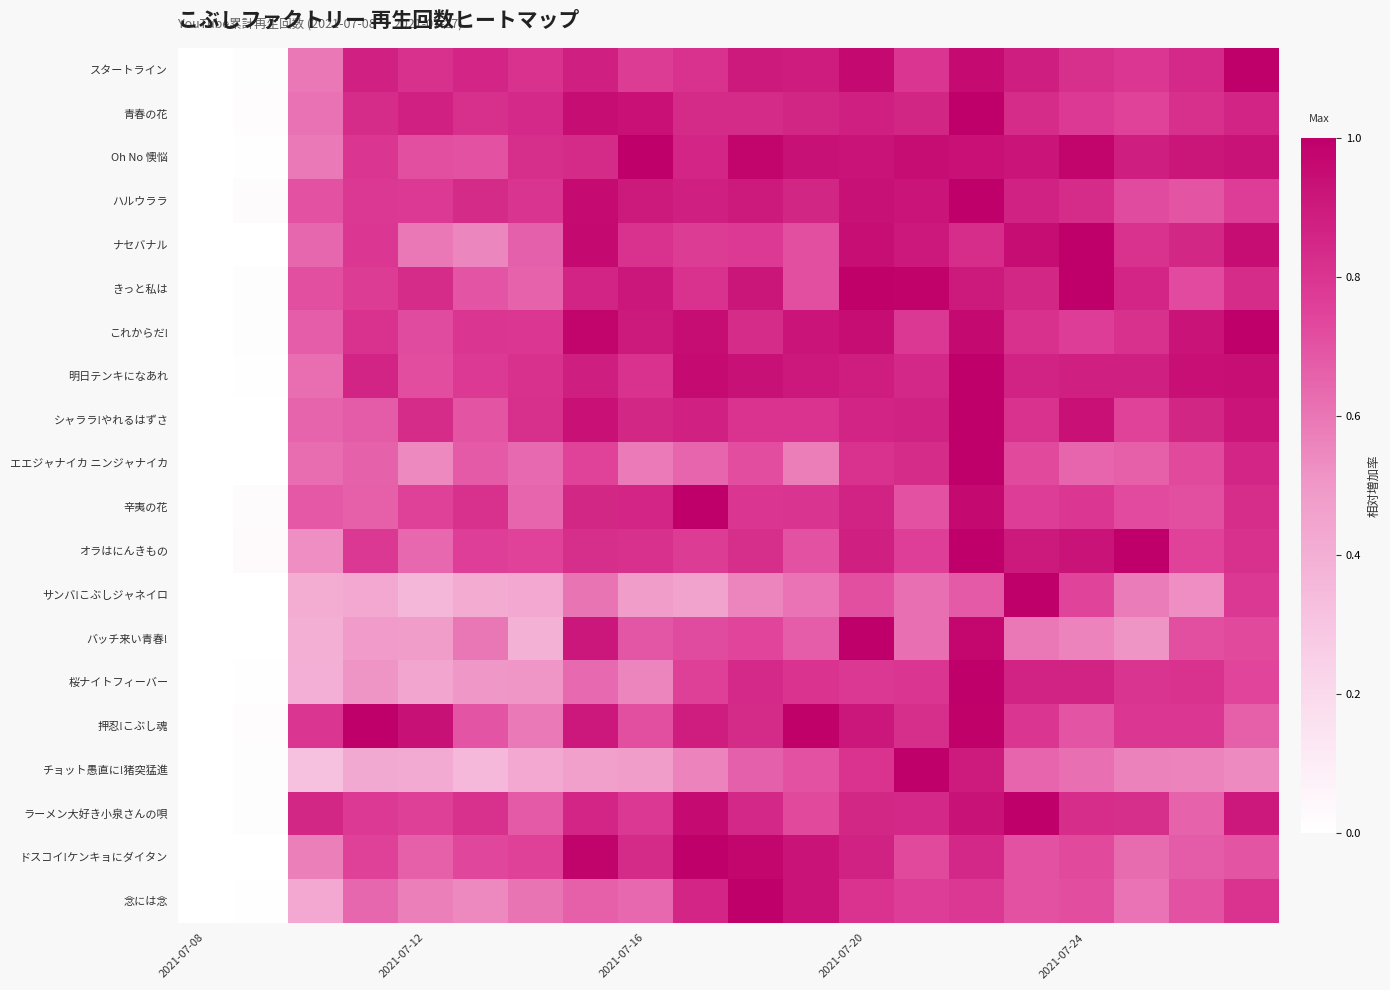

Rank the series by their maximum value, from highest to lowest.

スタートライン, 青春の花, Oh No 懊悩, ハルウララ, ナセバナル, きっと私は, これからだ!, 明日テンキになあれ, シャララ!やれるはずさ, エエジャナイカ ニンジャナイカ, 辛夷の花, オラはにんきもの, サンバ!こぶしジャネイロ, バッチ来い青春!, 桜ナイトフィーバー, 押忍!こぶし魂, チョット愚直に!猪突猛進, ラーメン大好き小泉さんの唄, ドスコイ!ケンキョにダイタン, 念には念